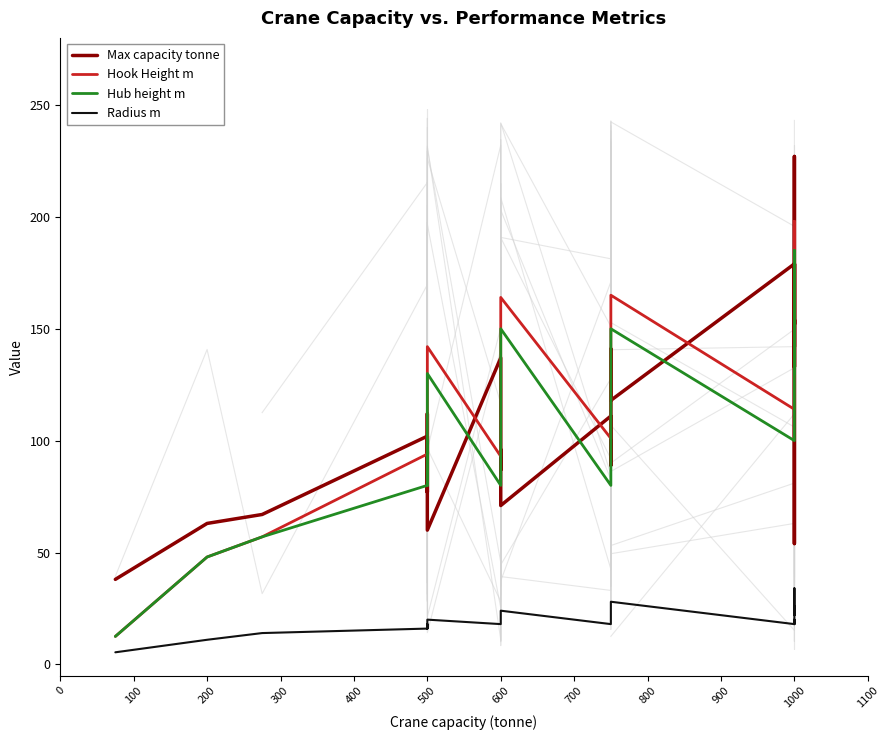

Which series has the largest total across all categories?

Hook Height m